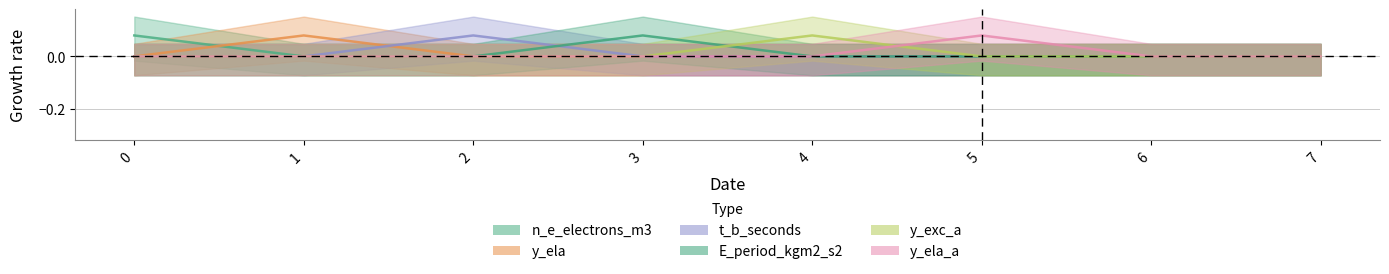

True or false: y_ela has a value of 0.0 at 5.

True